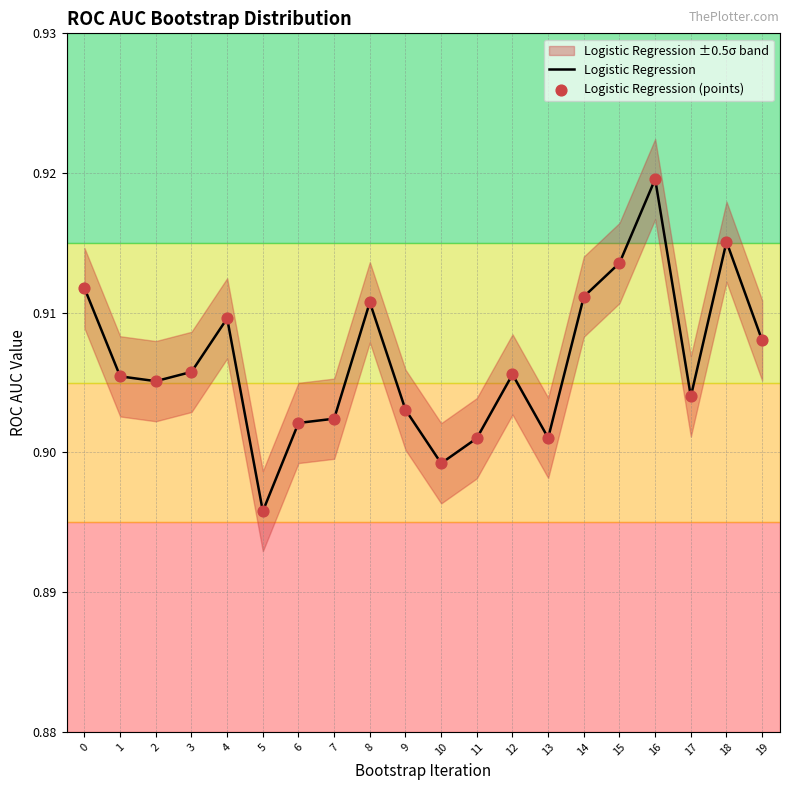

Which series has the largest total across all categories?

Logistic Regression